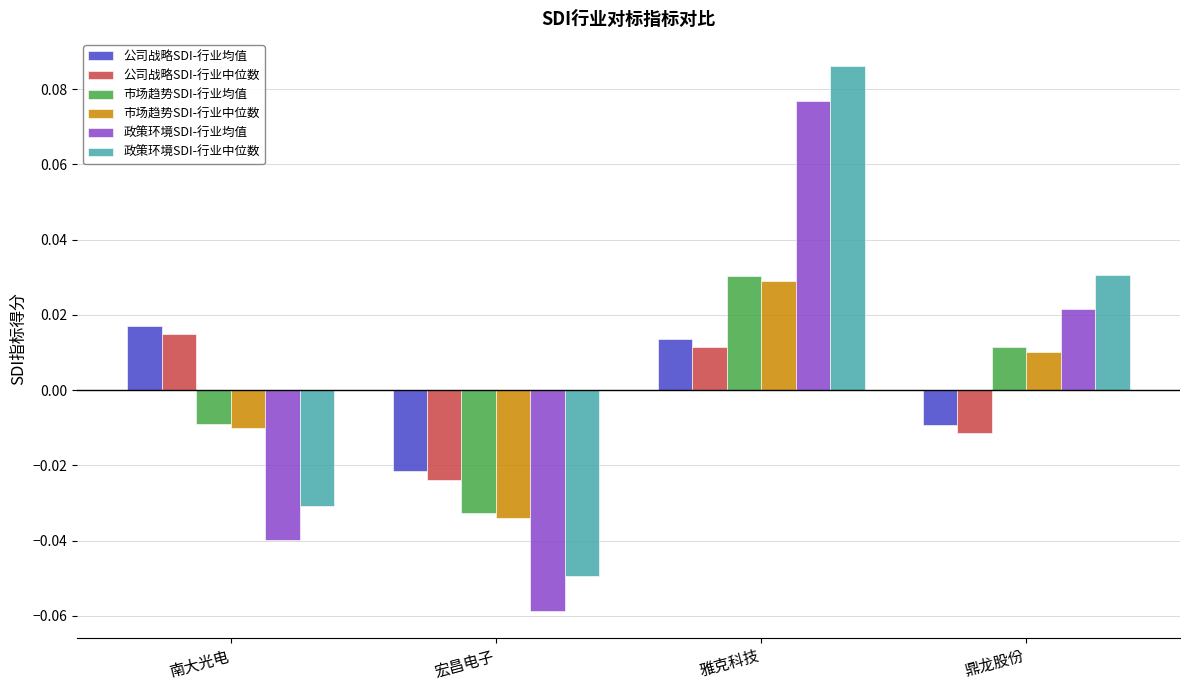

List the labels in order of 市场趋势SDI-行业均值 value, smallest first.

宏昌电子, 南大光电, 鼎龙股份, 雅克科技